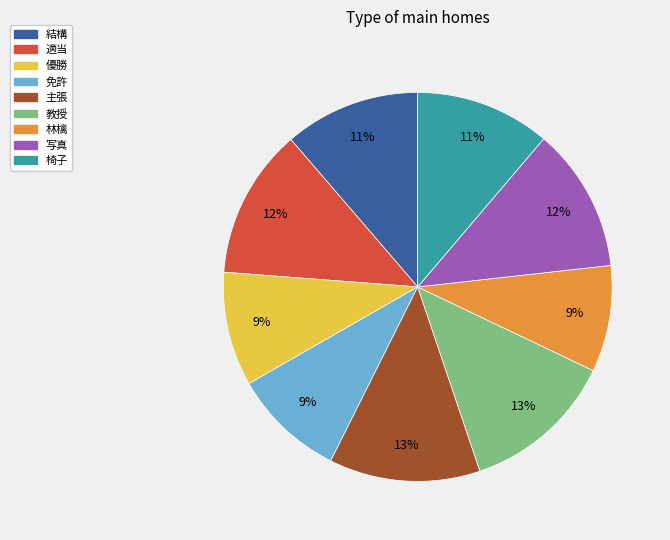

To the nearest percent, what percentage of the pie is 結構?

11%